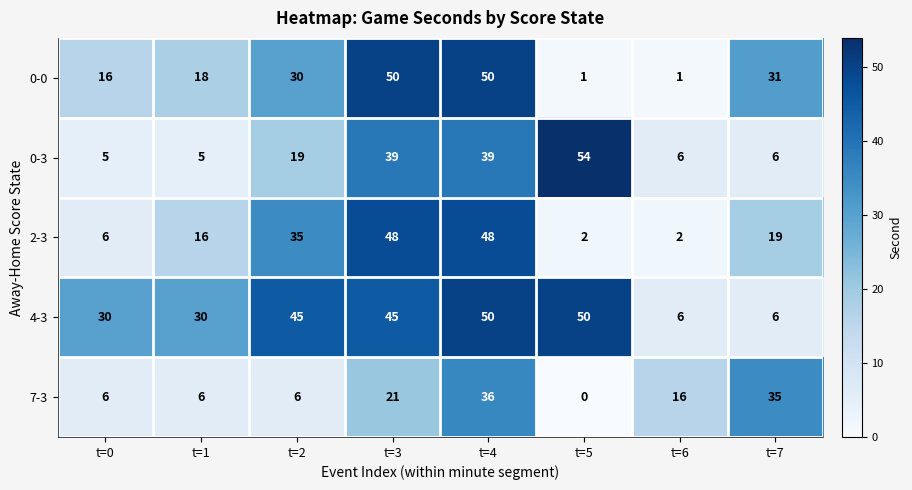

What is the highest value of the 4-3 series?

50